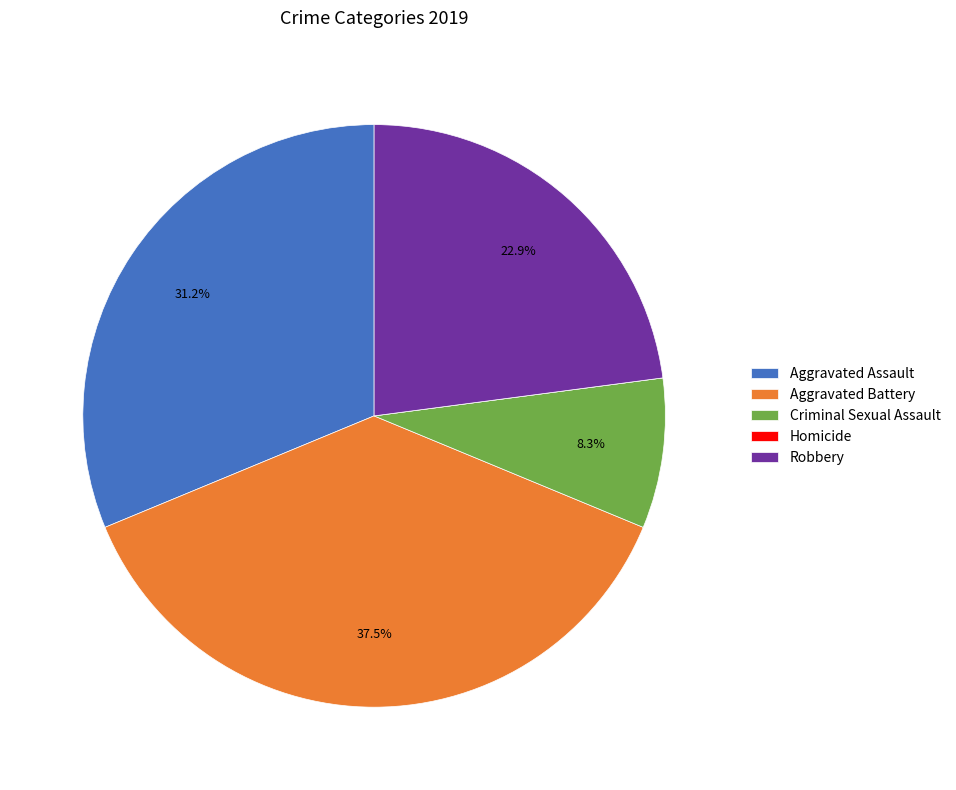

How much of the chart is everything except Criminal Sexual Assault?

91.7%